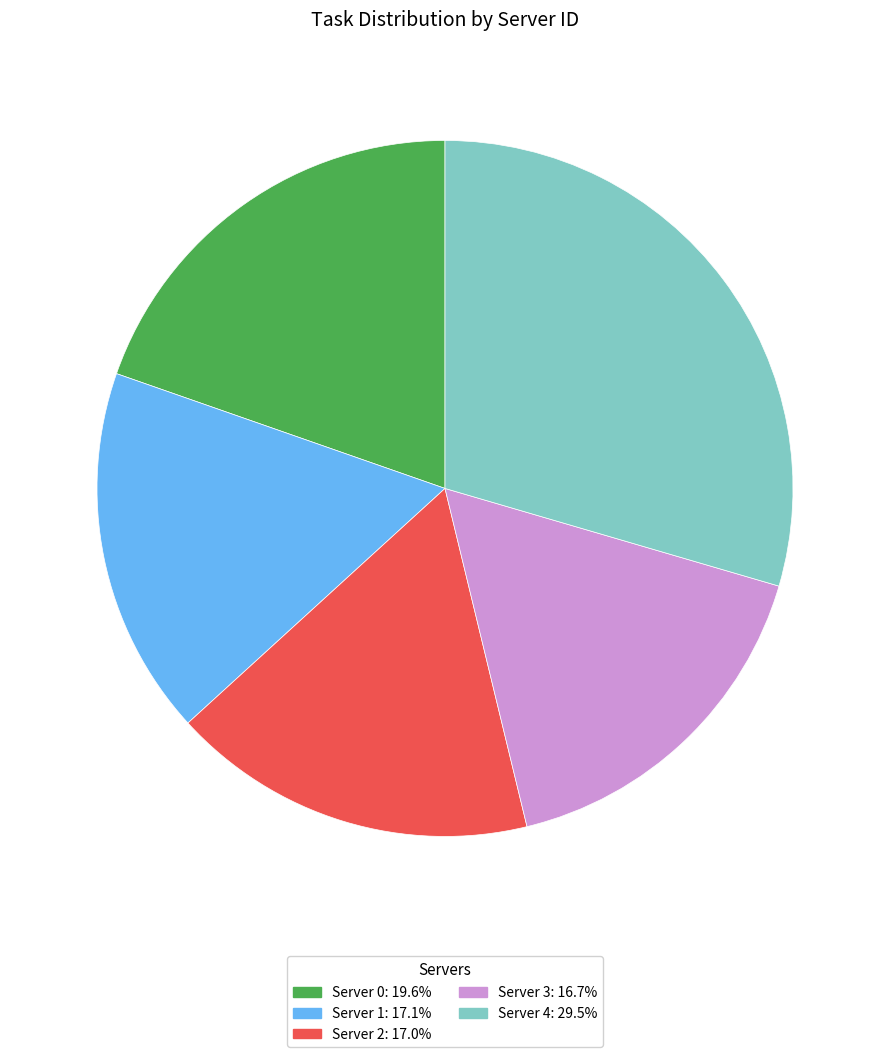

What is the ratio of the value at Server 1: 17.1% to the value at Server 2: 17.0%?

1.0